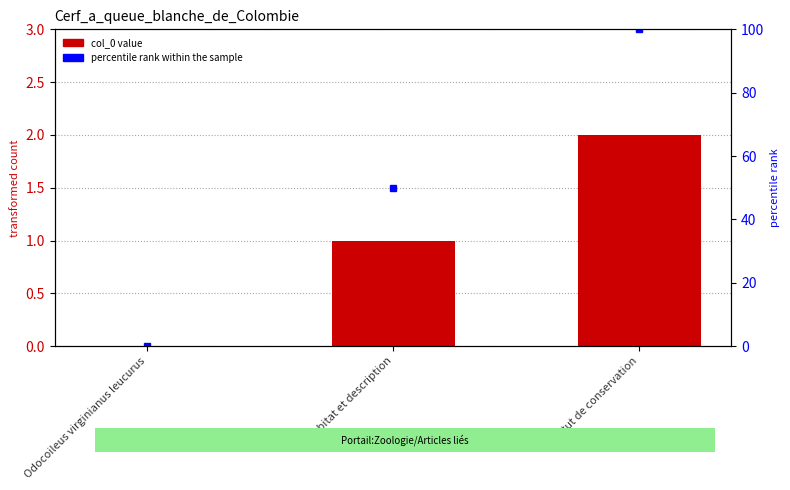

Reading left to right, list all the values displayed in this chart.

0	1	2